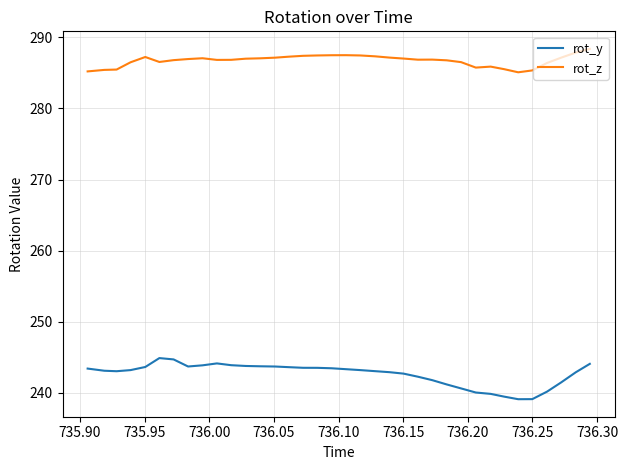

In rot_z, how many points are lower than both neighbors (excluding endpoints)?

5